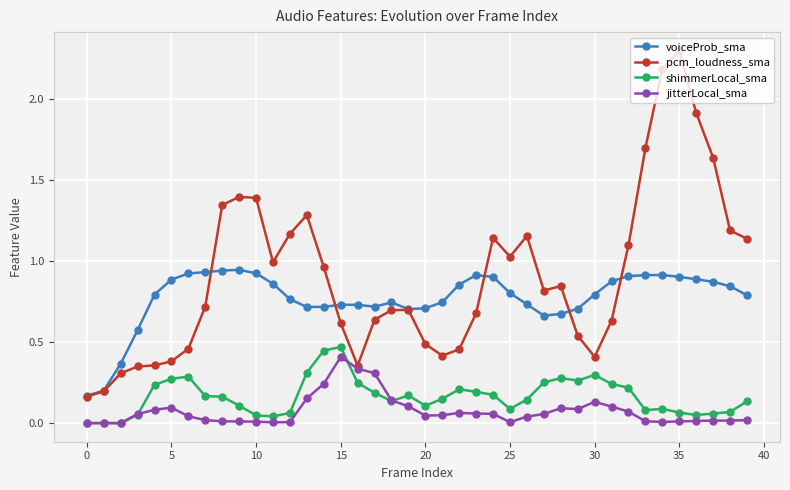

Which series has the widest spread of values?

pcm_loudness_sma